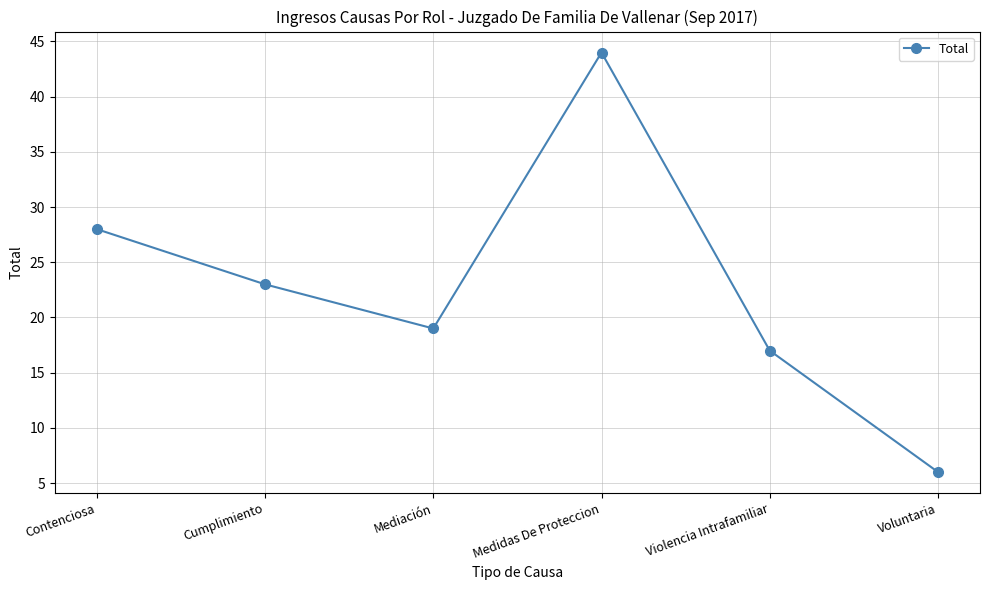

Rank the categories by value from lowest to highest.

Voluntaria, Violencia Intrafamiliar, Mediación, Cumplimiento, Contenciosa, Medidas De Proteccion